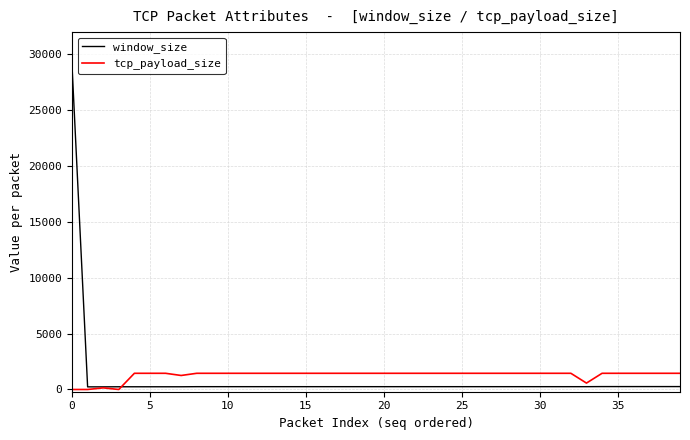

What is the maximum value shown in the chart?

28960